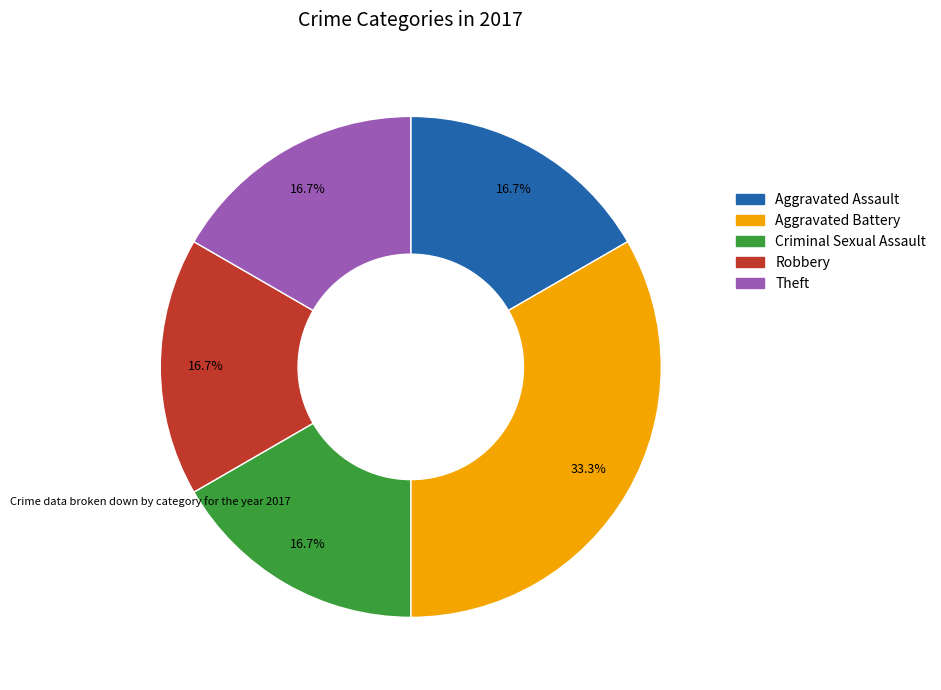

How many slices are in this pie chart?

5